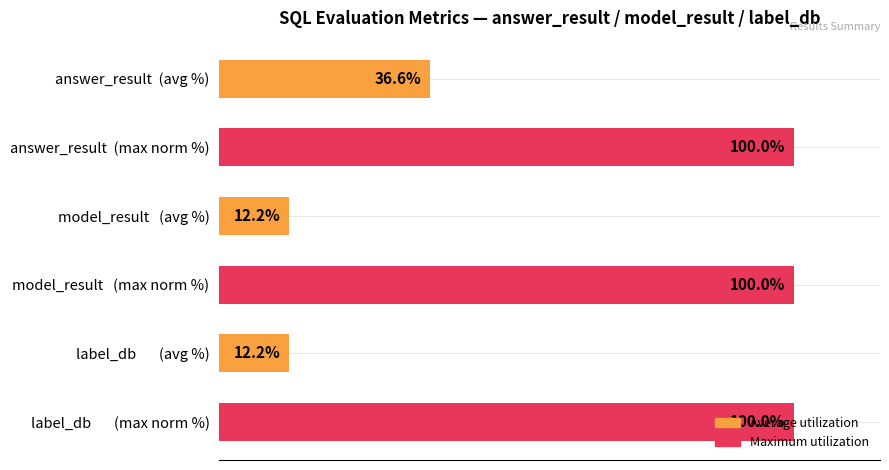

Which has a higher value, model_result   (max norm %) or answer_result  (avg %)?

model_result   (max norm %)